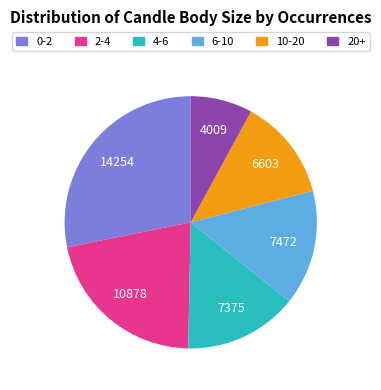

What is the largest slice in the pie chart?

0-2